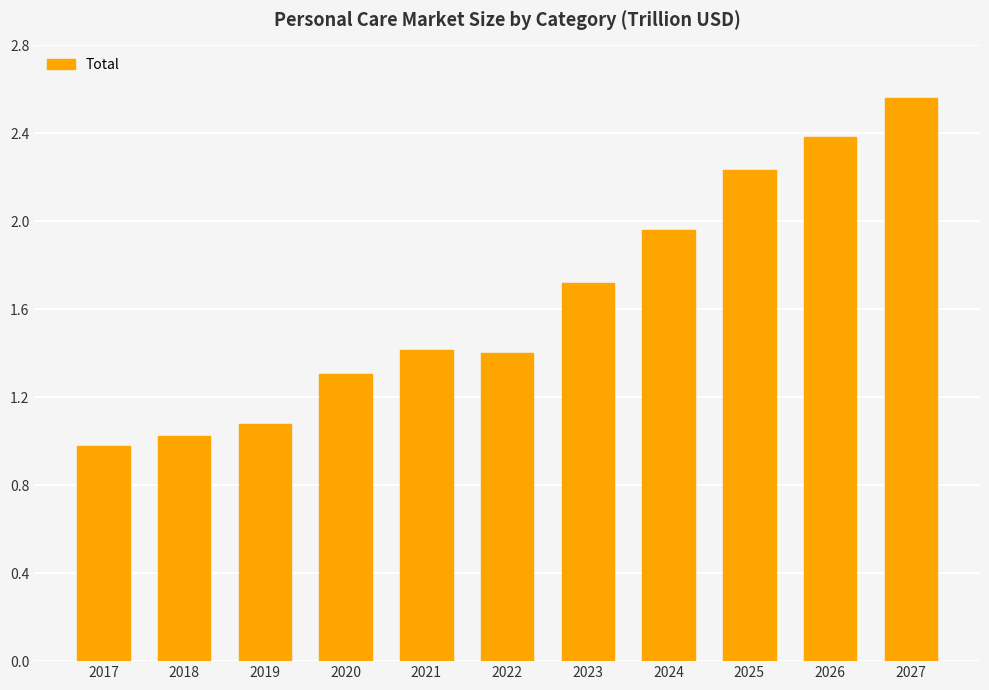

What is the smallest value displayed?

1.0